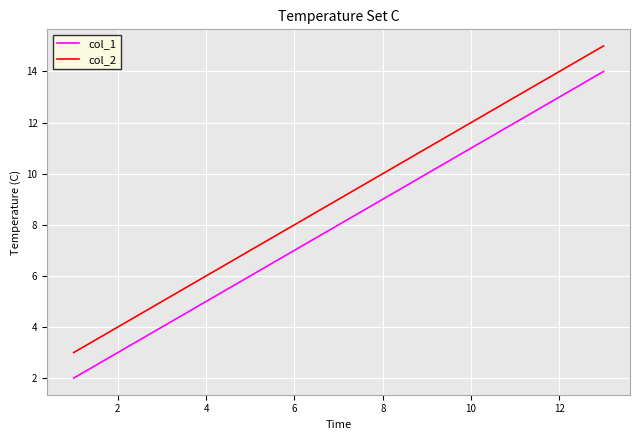

What is the greatest value displayed?

15